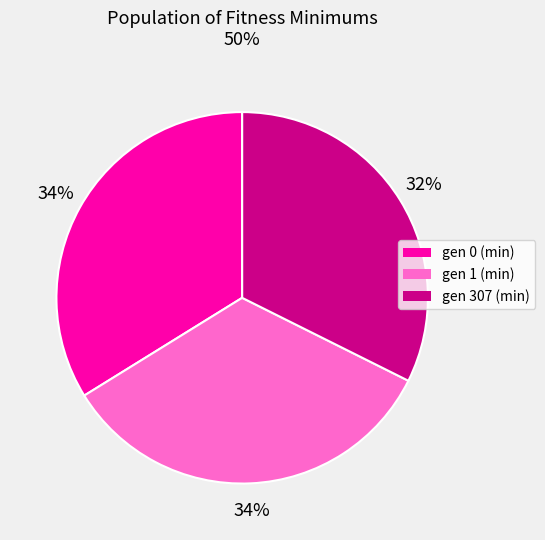

Does gen 307 (min) represent more than half of the total?

No